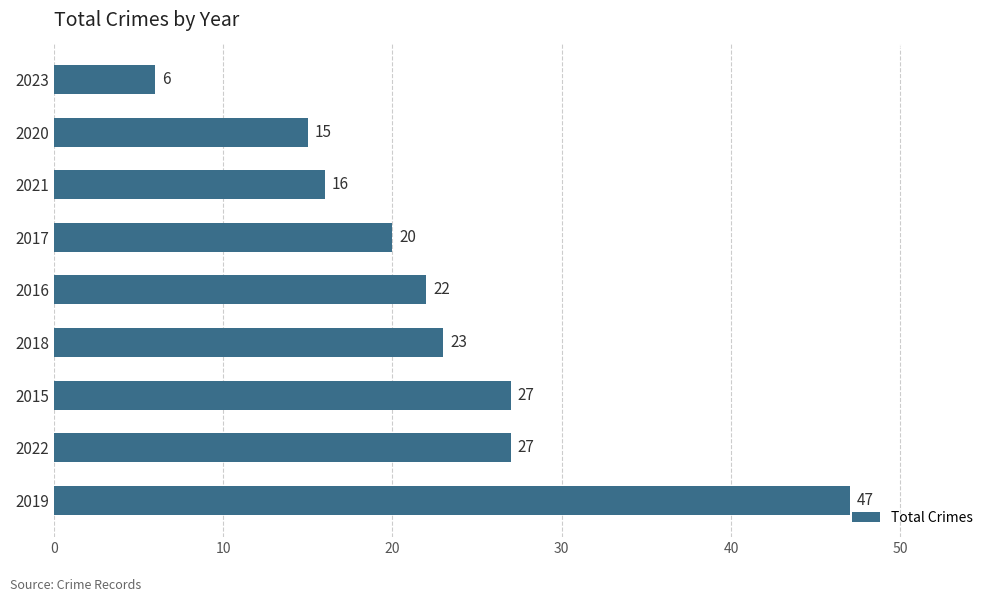

What is the difference between the maximum and minimum values?

41